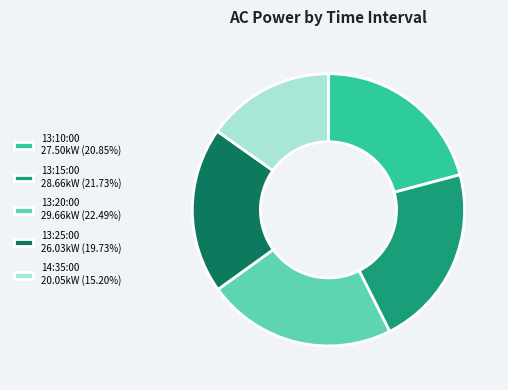

Which category has the smallest portion of the pie?

14:35:00